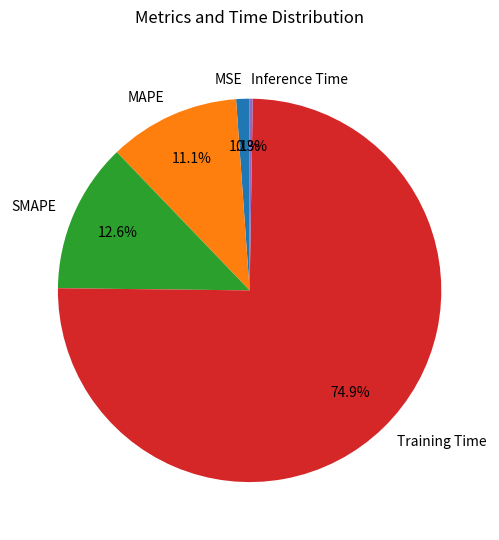

What is the largest slice in the pie chart?

Training Time